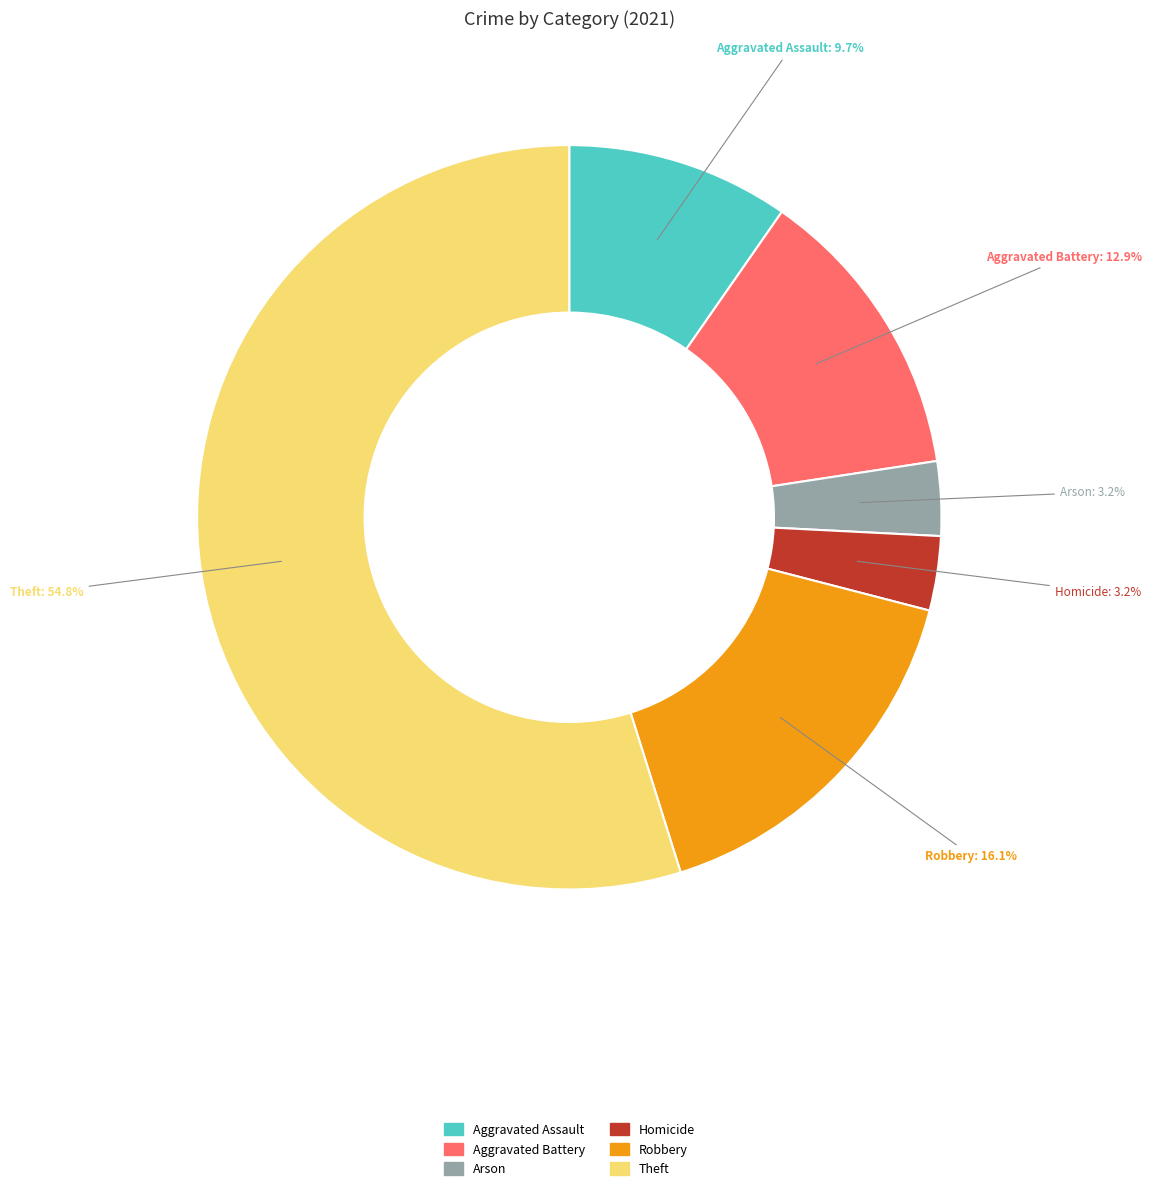

Count the number of slices in the pie.

6